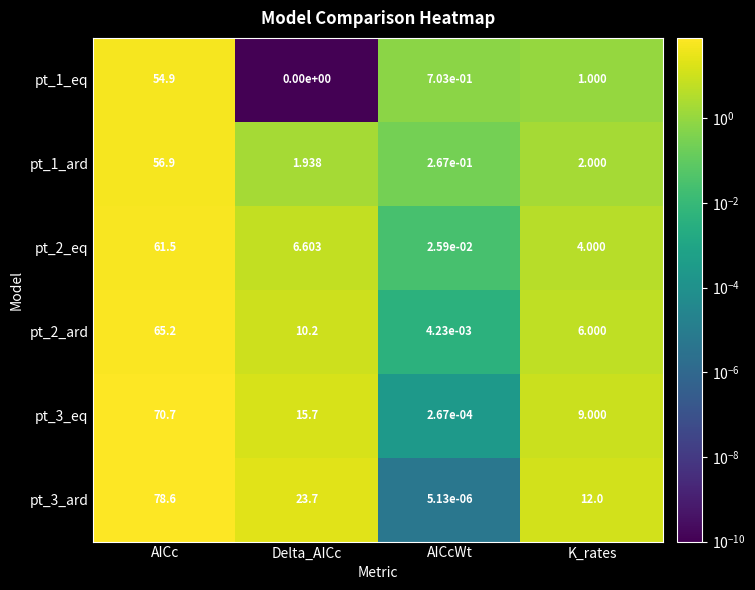

Which category has the highest value in the pt_3_eq series?

AICc